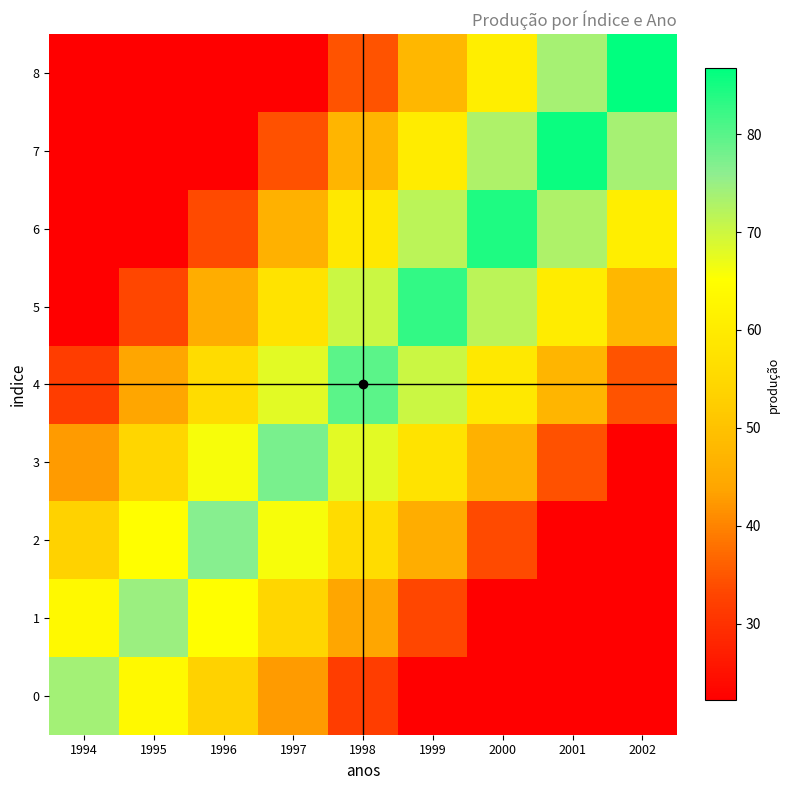

Rank the series by their maximum value, from lowest to highest.

0, 1, 2, 3, 4, 5, 6, 7, 8